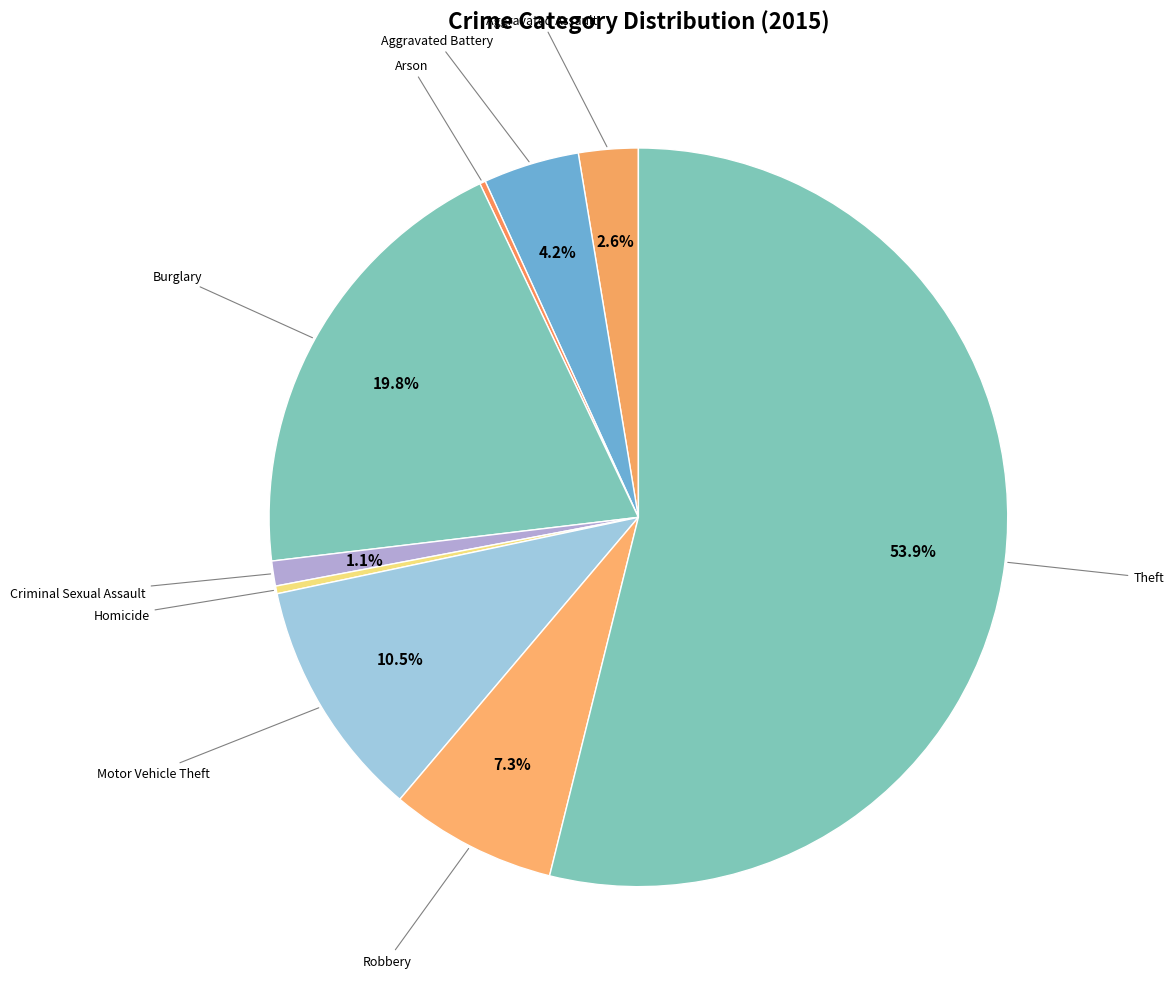

What is the largest slice in the pie chart?

Theft